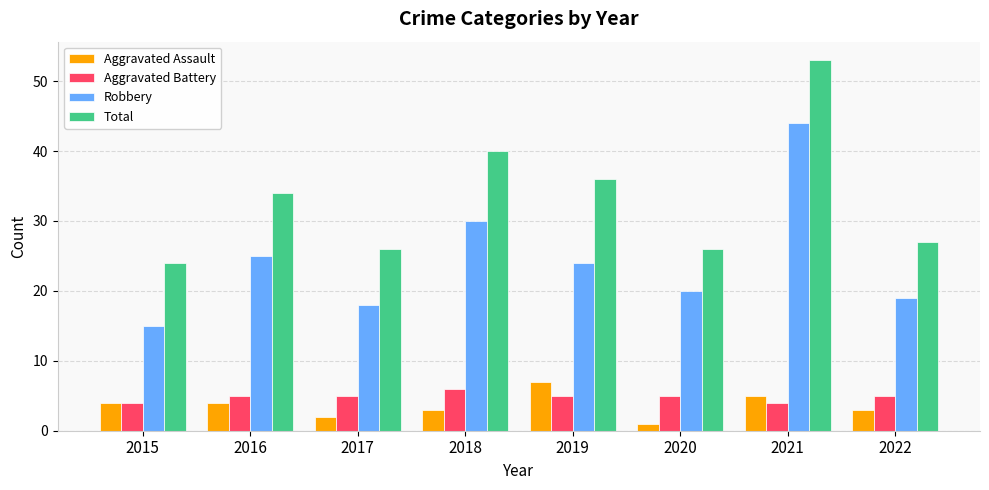

How many distinct data groups are displayed?

4